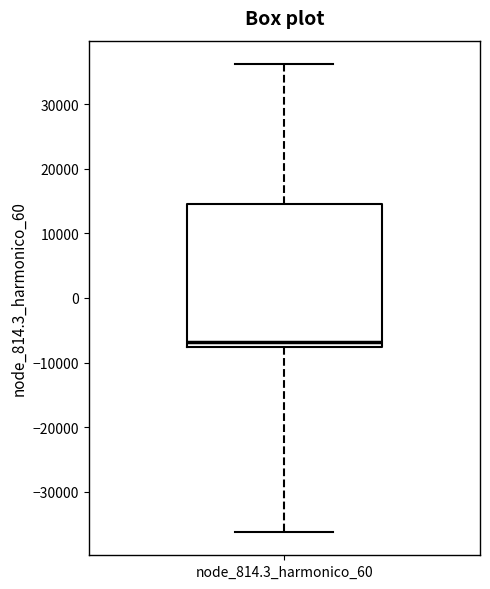

Transcribe this box plot: give where the median line is, the range the box spans, and where the two whiskers end, as read against the y-axis. The values are not printed on the chart, so give them approximately, as read against the axis.

median -7000, box -8000 to 15000, whiskers -36000 to 36000